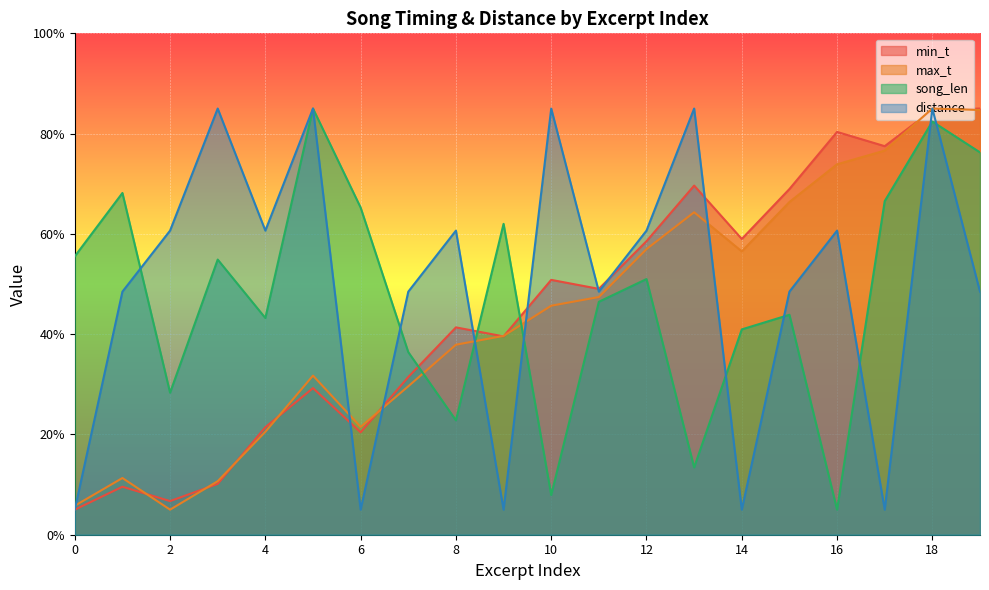

What is the sum of all max_t values?

871.1